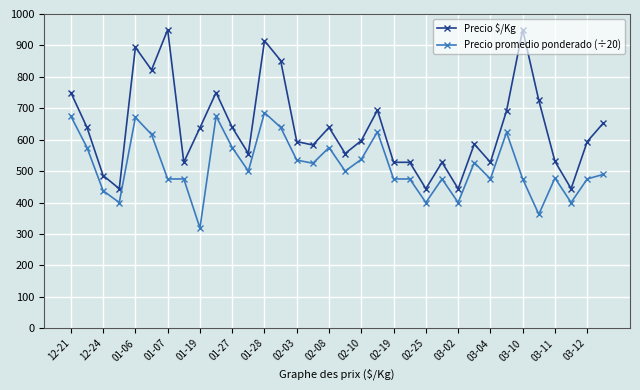

What is the average value of the Precio $/Kg series?

638.3